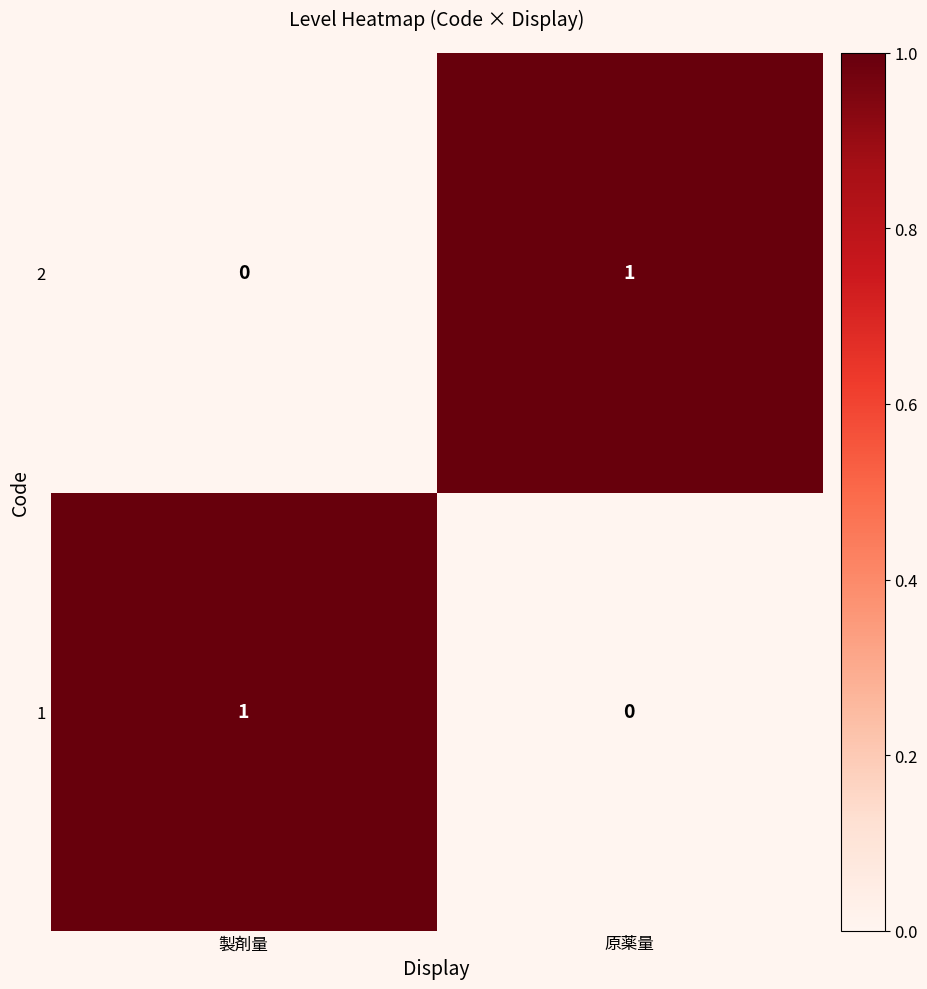

How many positive values does the 2 series have?

1